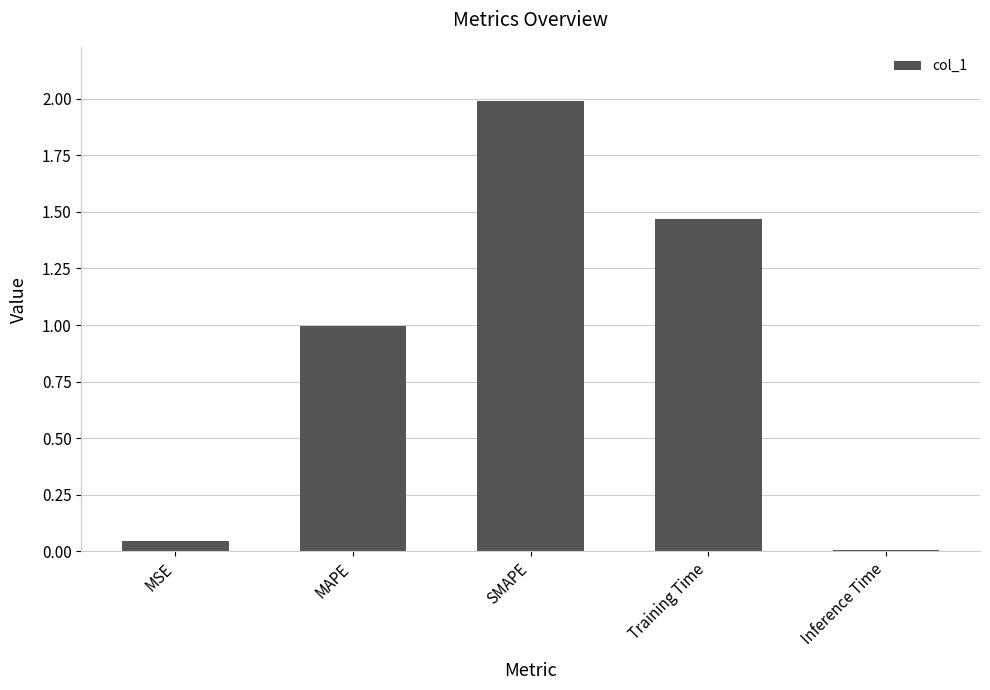

What is the label of the 1st bar from the right?

Inference Time